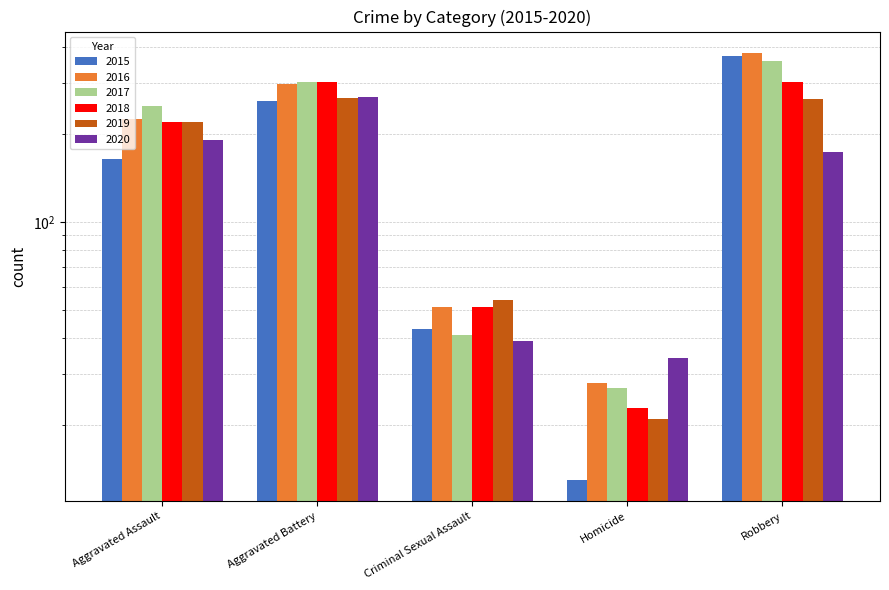

How many groups of bars are there?

5